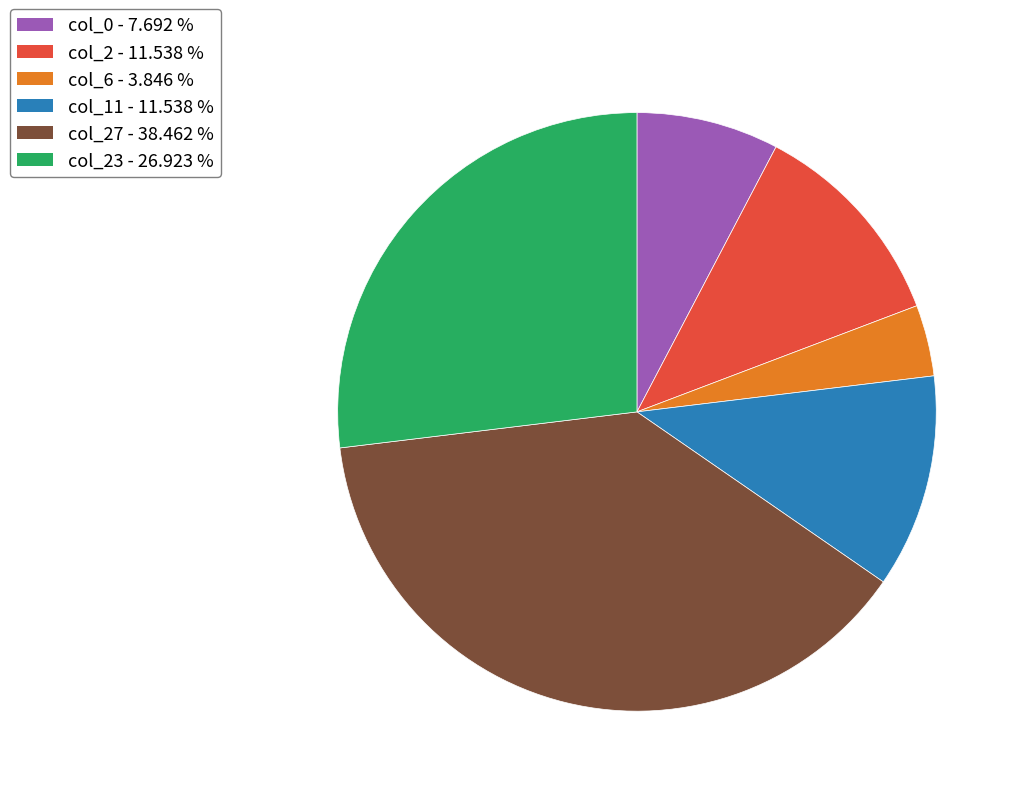

How many segments does this pie chart have?

6